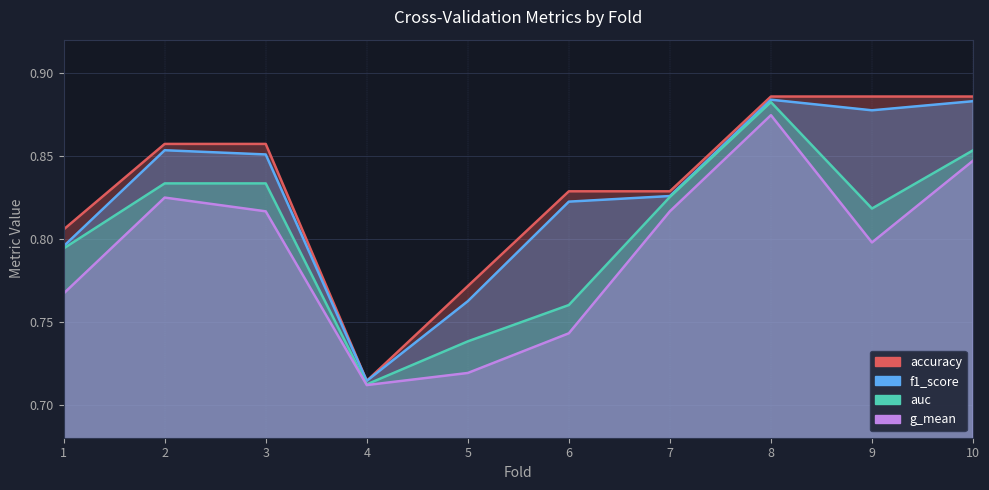

What is the difference between the maximum and minimum values in the accuracy series?

0.2